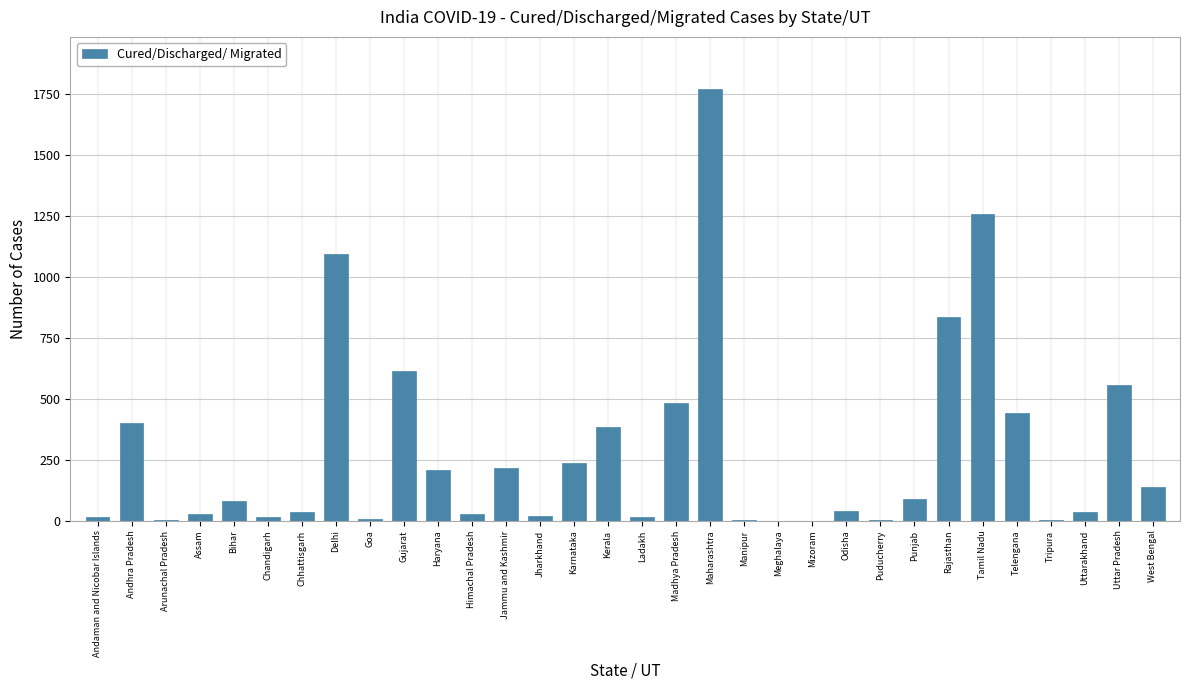

Where does the data first go above 82?

Andhra Pradesh